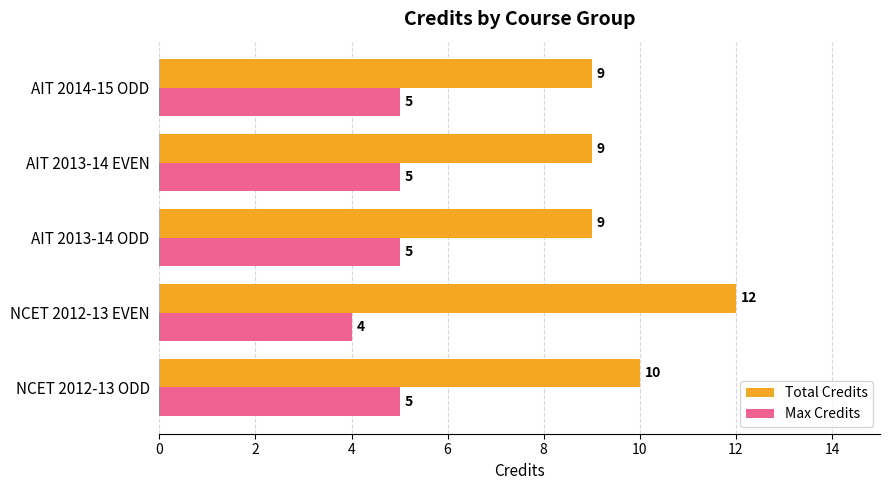

What is the sum of all Total Credits values?

49